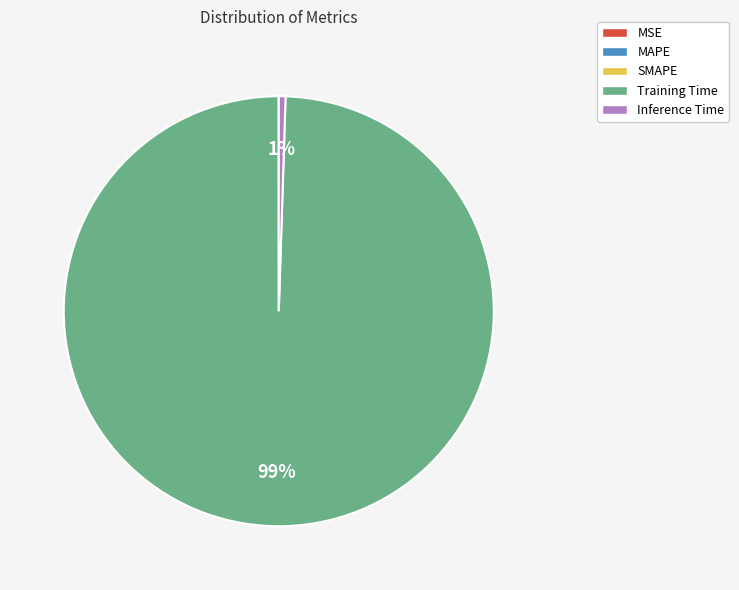

Which category has the biggest portion of the pie?

Training Time